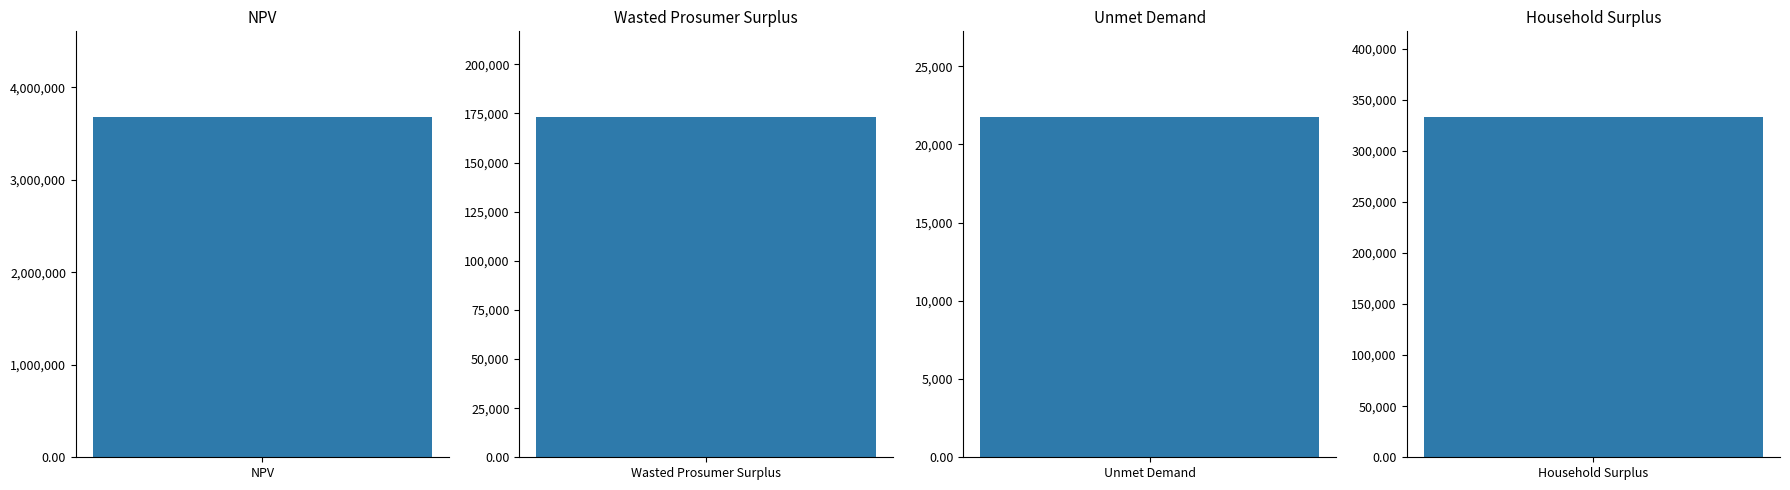

Are the bars horizontal?

No